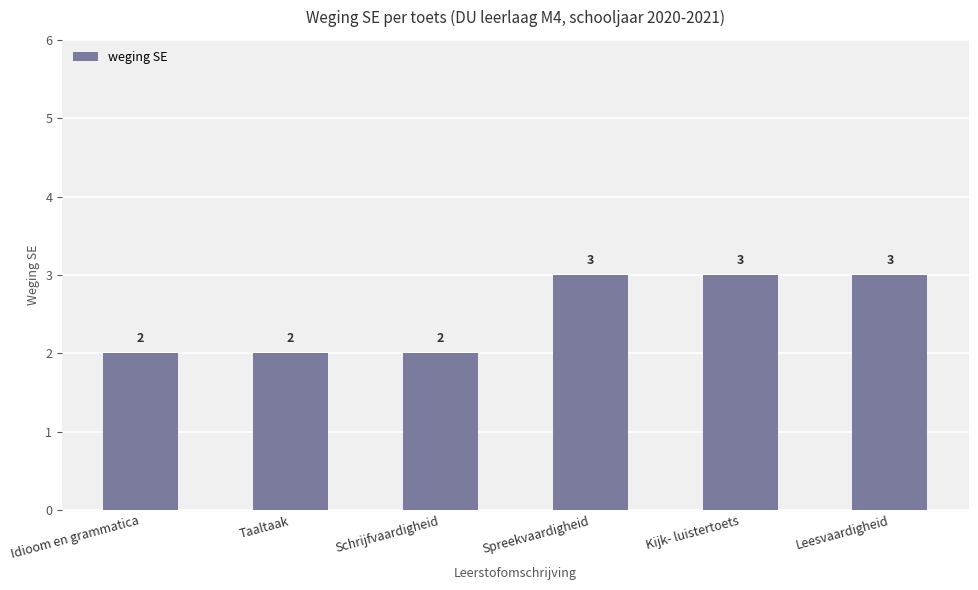

What is the smallest value displayed?

2